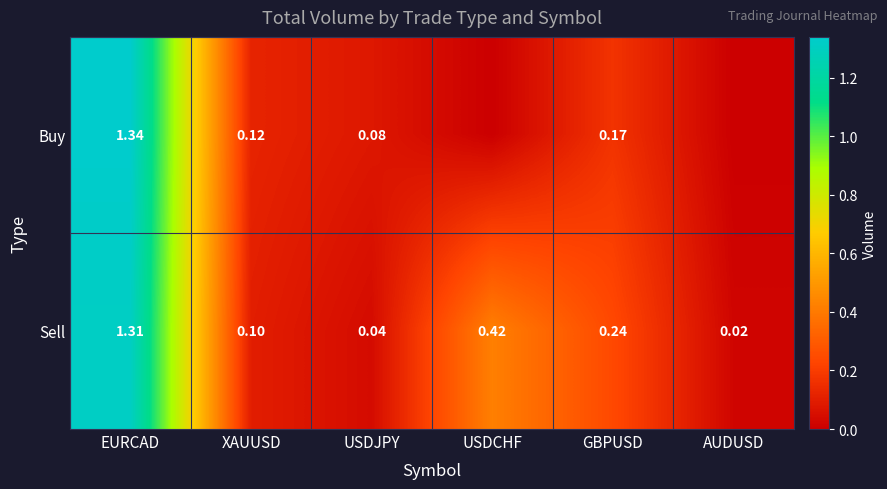

Where is Sell nearest to the value 0?

AUDUSD